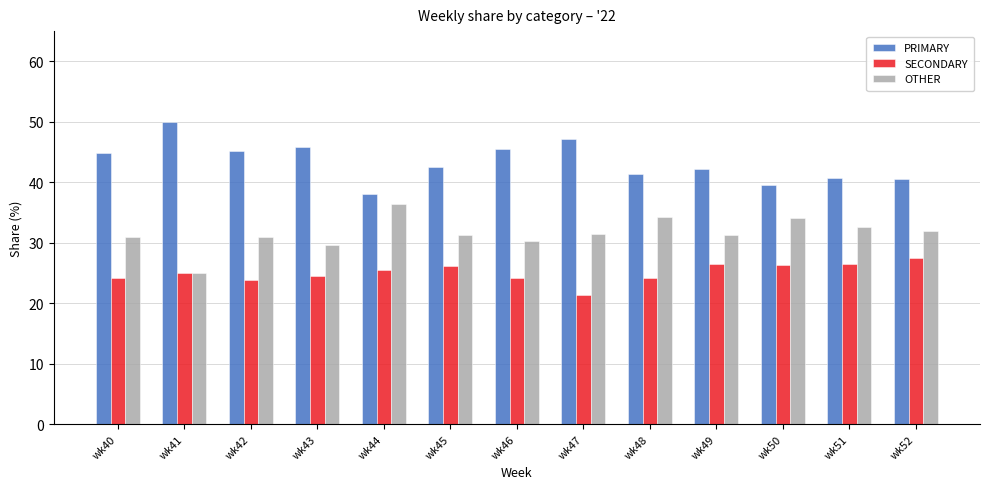

What is the minimum value for PRIMARY?

38.0